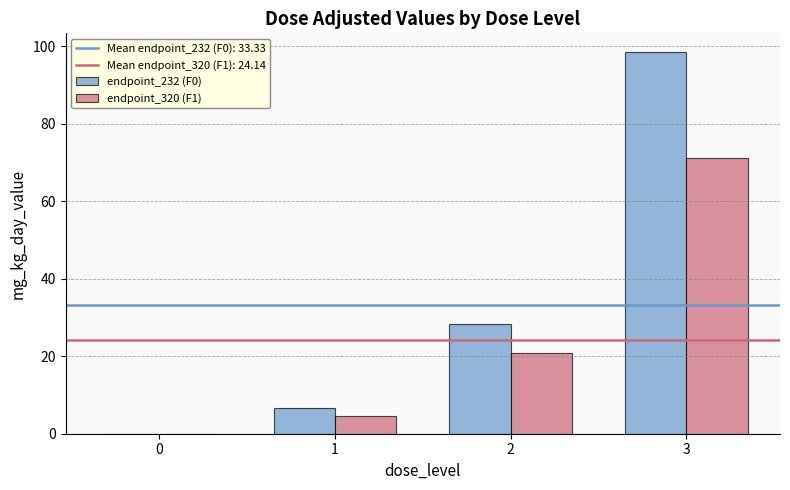

Which series has the largest total across all categories?

endpoint_232 (F0)